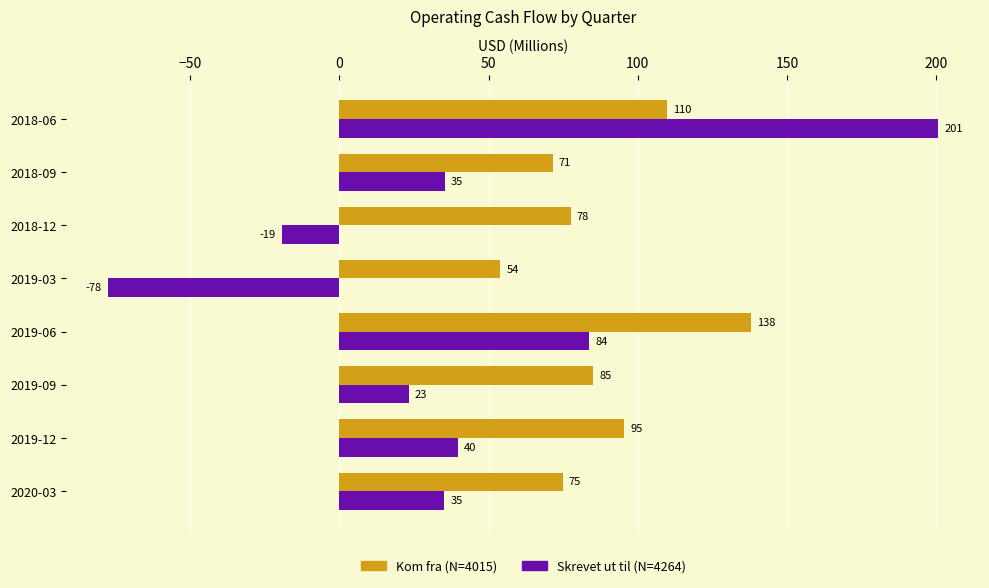

The value of Skrevet ut til (N=4264) at 2019-12 is 60.3. True or false?

False